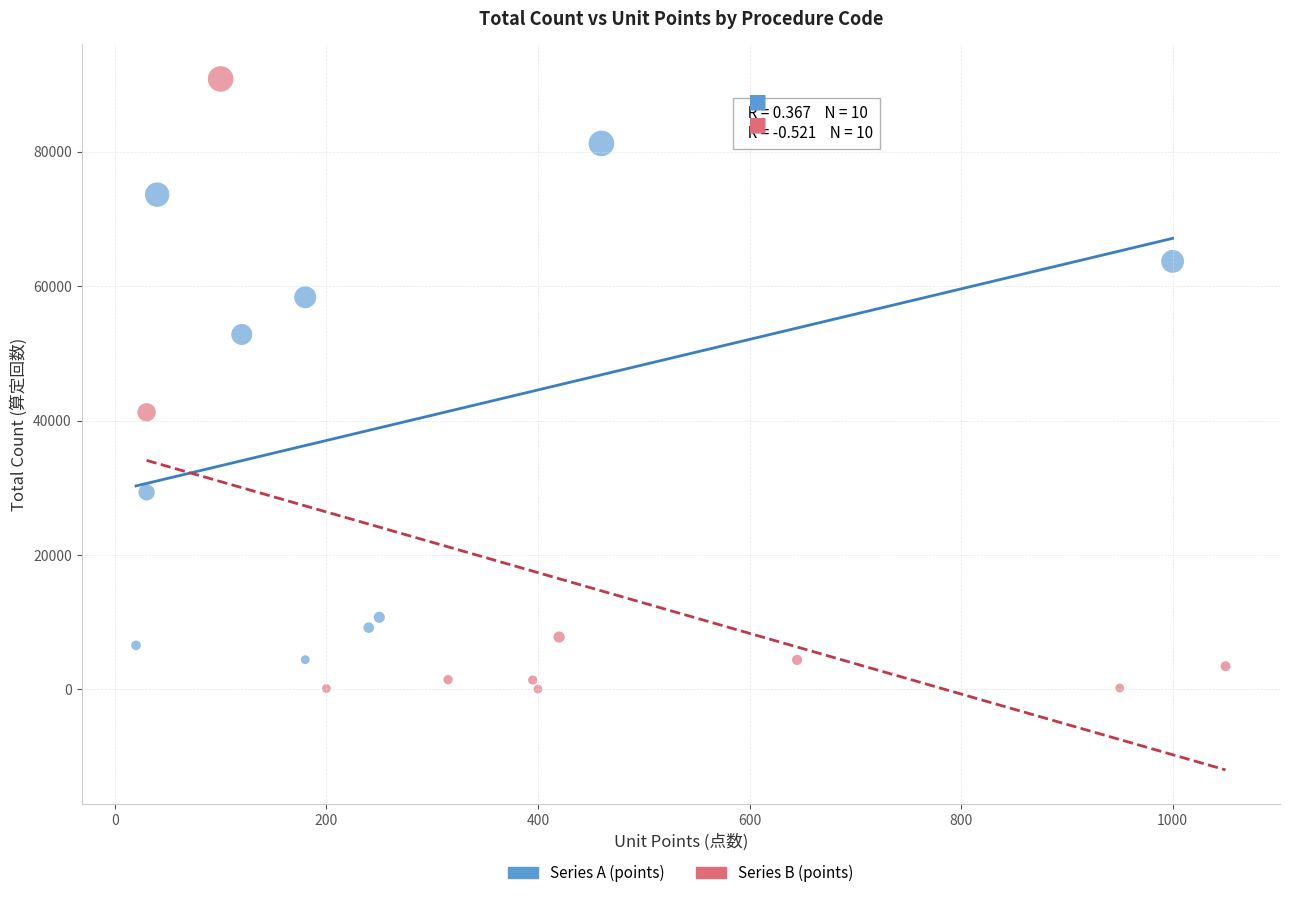

Which series has the widest spread of Y values?

Series B (points)